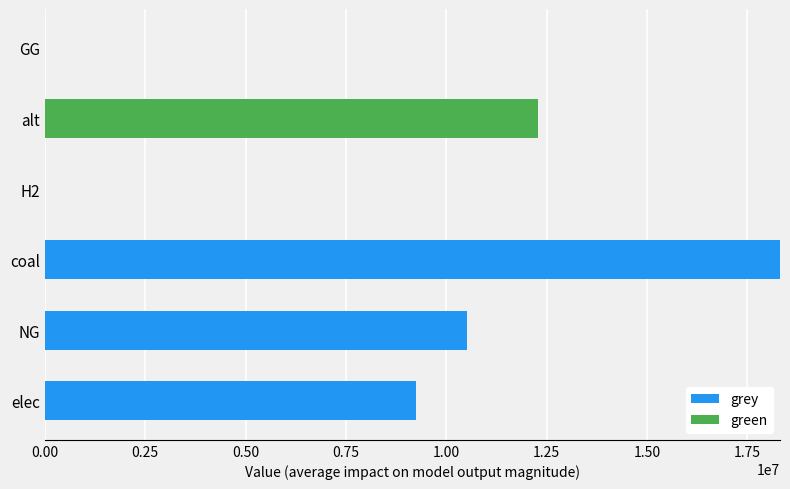

What is the highest value of the grey series?

18317519.8